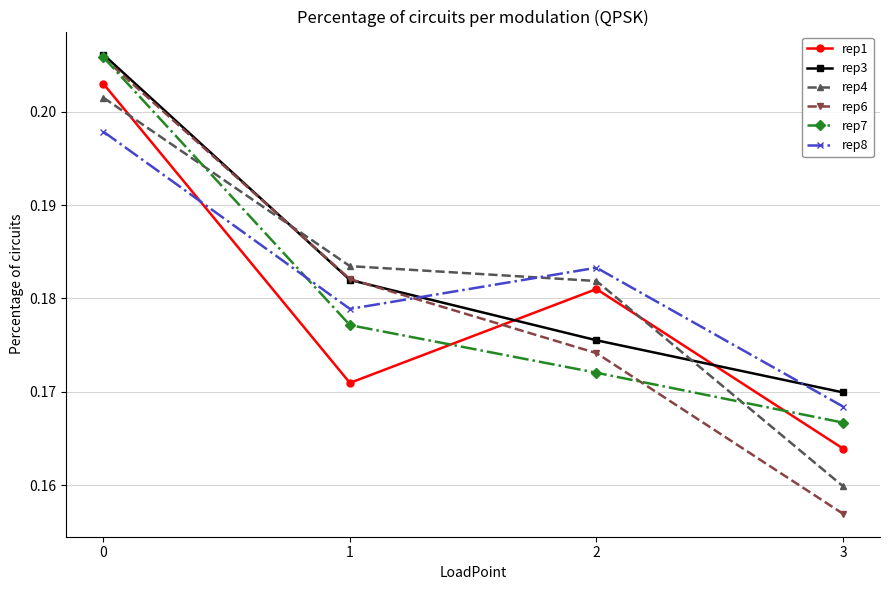

True or false: rep8 and rep7 intersect in this chart.

True